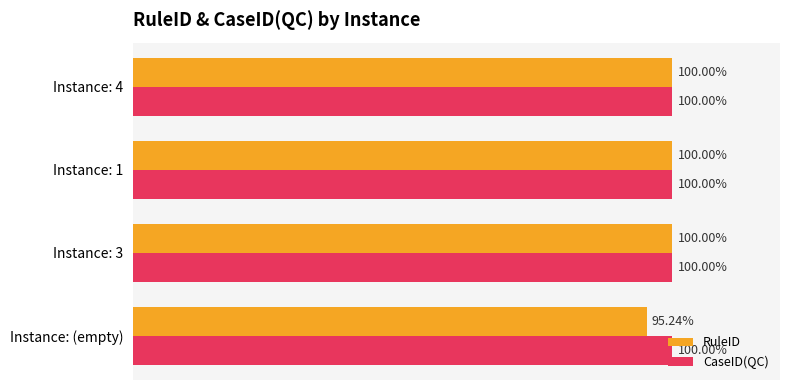

Where is RuleID nearest to the value 97?

Instance: (empty)